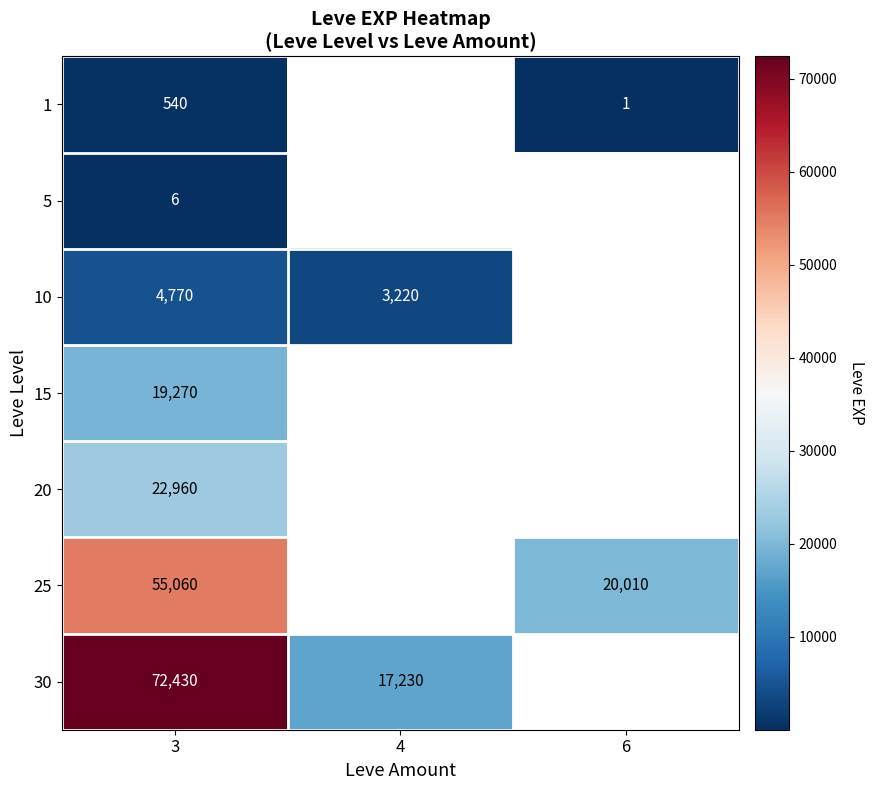

True or false: 15 has a value of 26154 at 3.

False